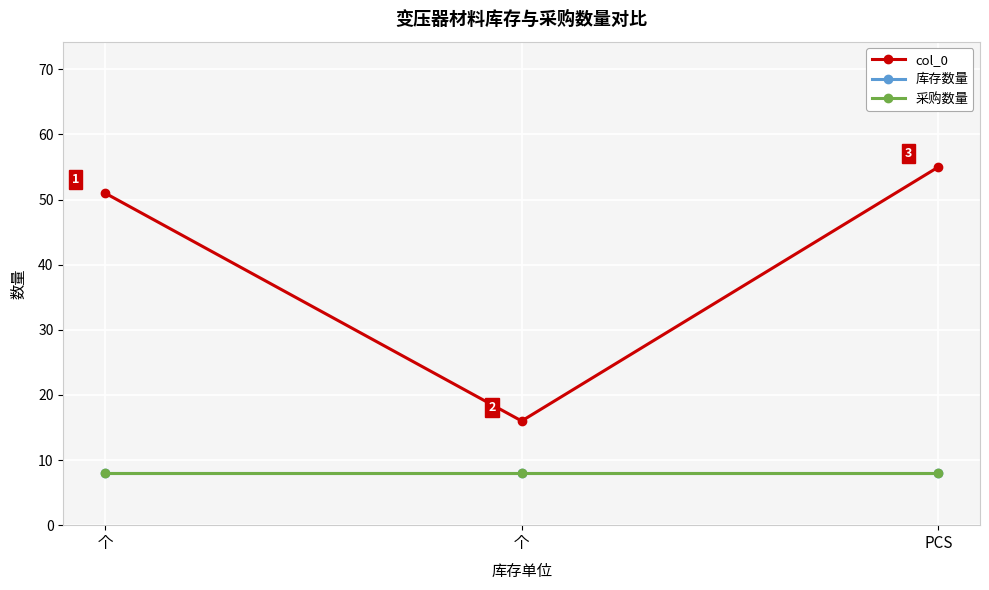

What is the average value of the 库存数量 series?

8